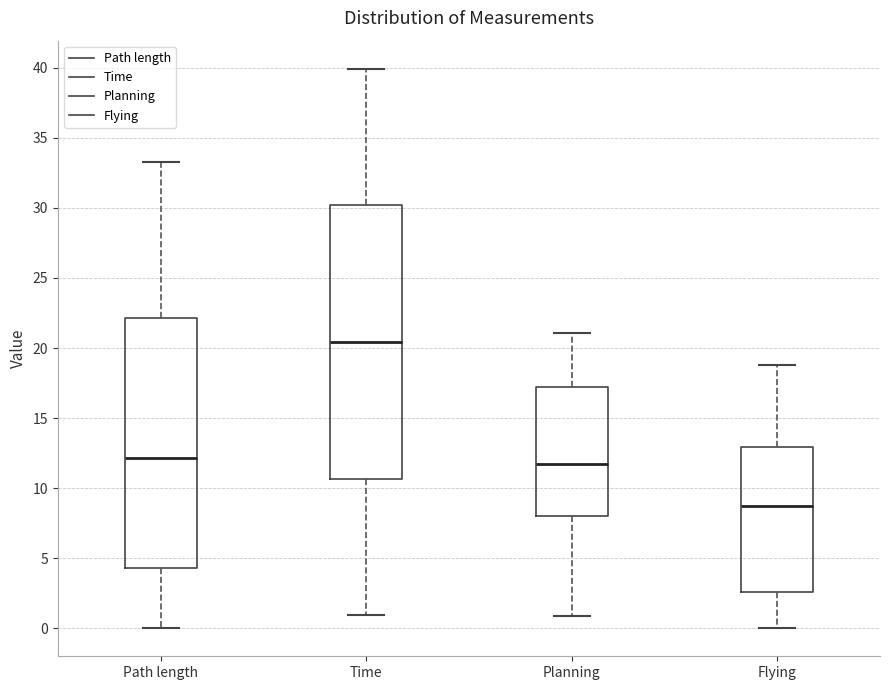

Which box has the lowest median line?

Flying